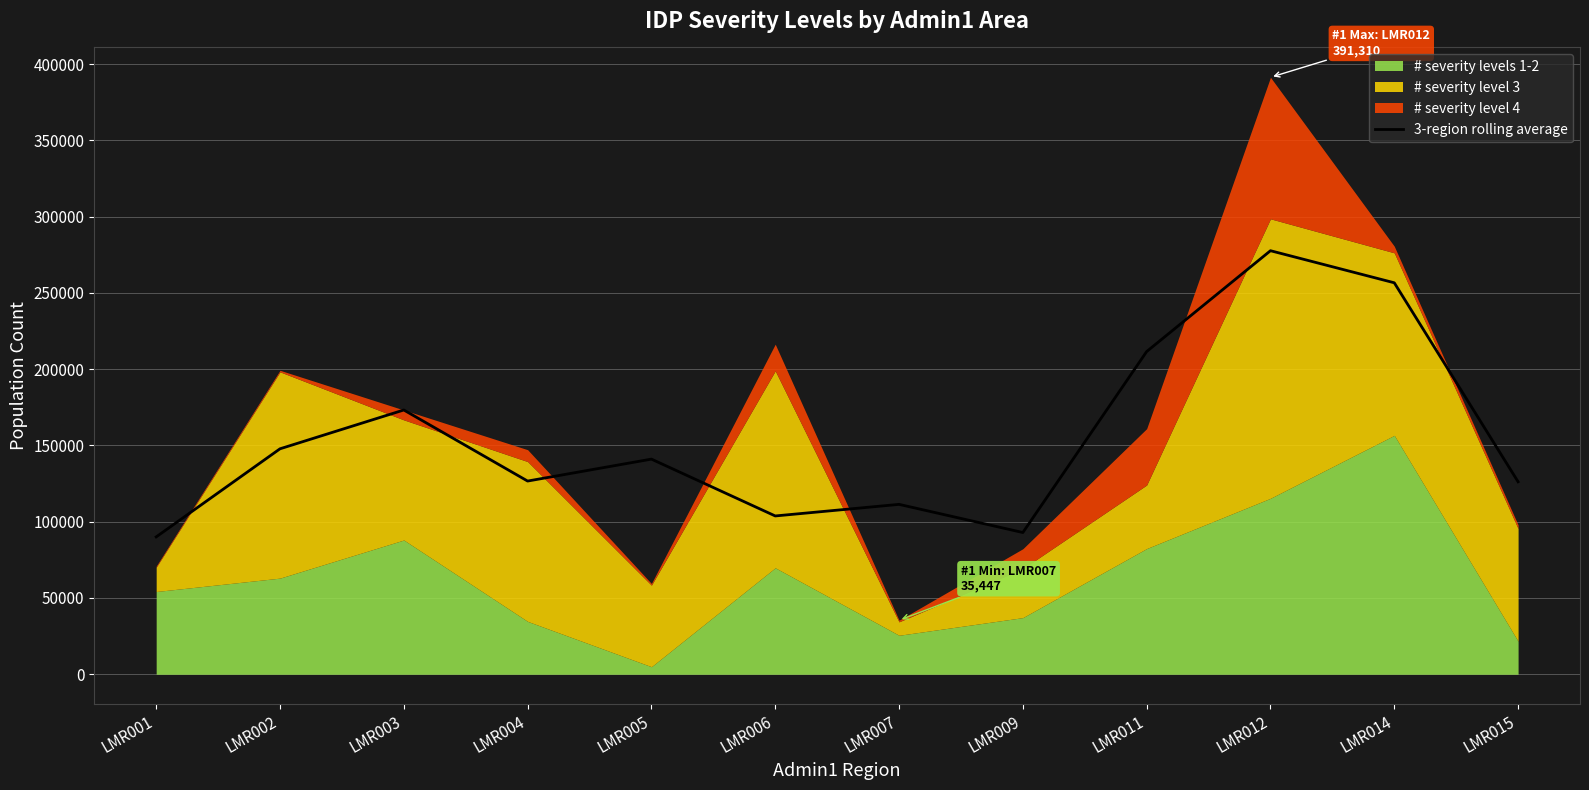

What is the sum of all values?

1858782.7